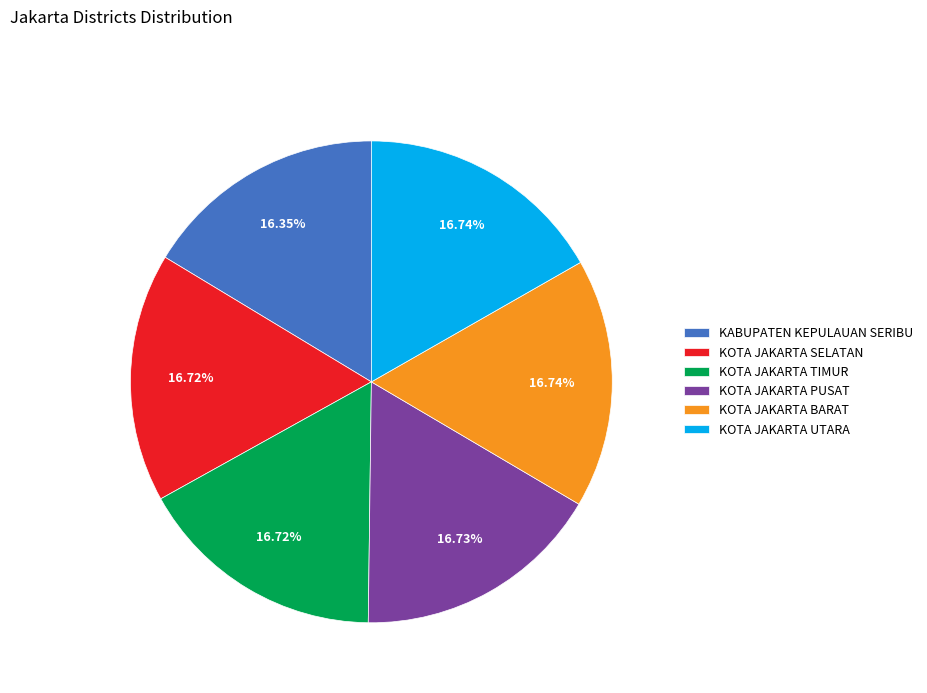

What is the total percentage of KOTA JAKARTA PUSAT and KOTA JAKARTA TIMUR?

33.5%